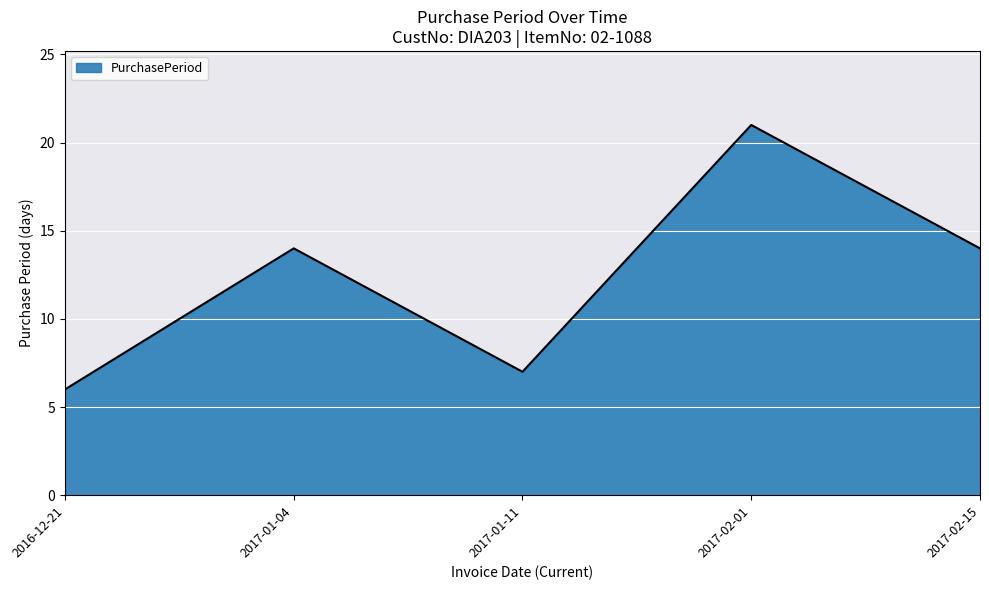

The value at 2017-01-11 is 7. True or false?

True